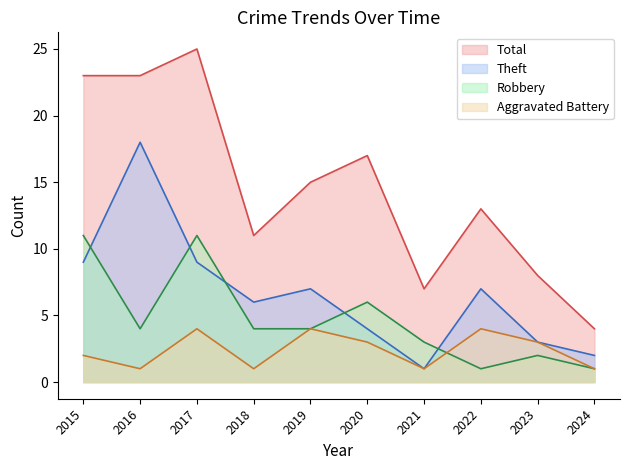

What is the spread (max minus min) of values at 2018?

10